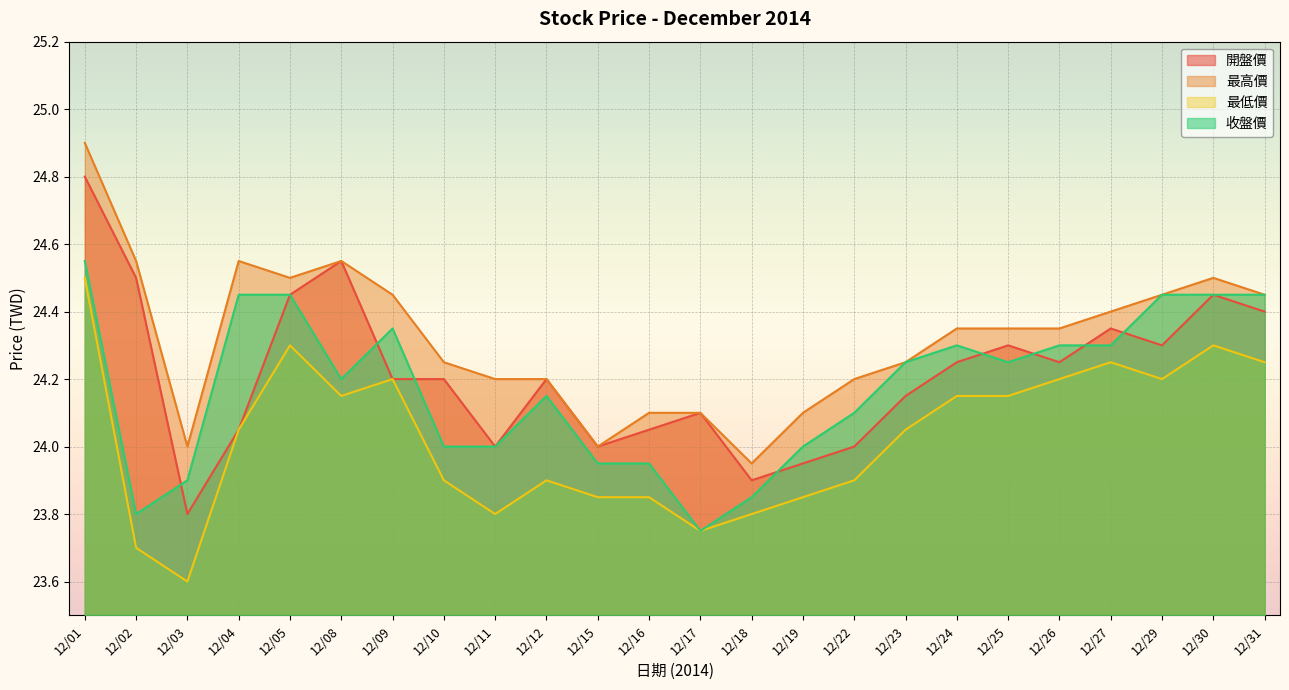

True or false: 開盤價 has a value of 16.4 at 12/26.

False